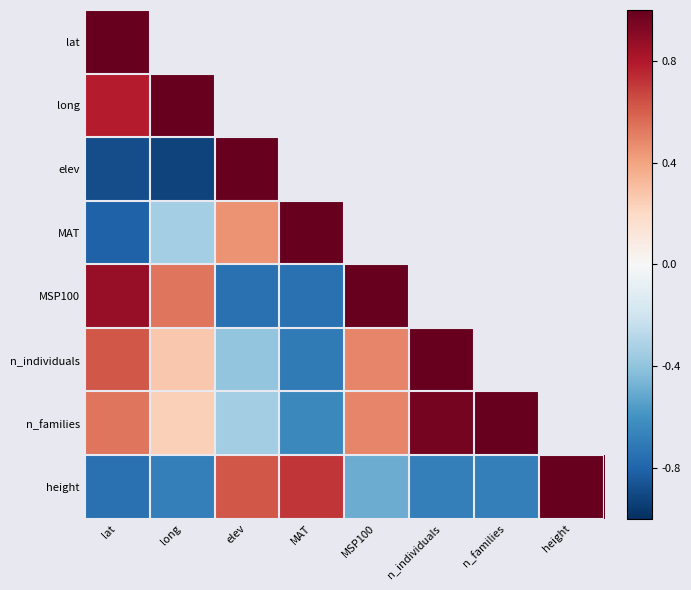

What is the maximum value shown in the chart?

1.0